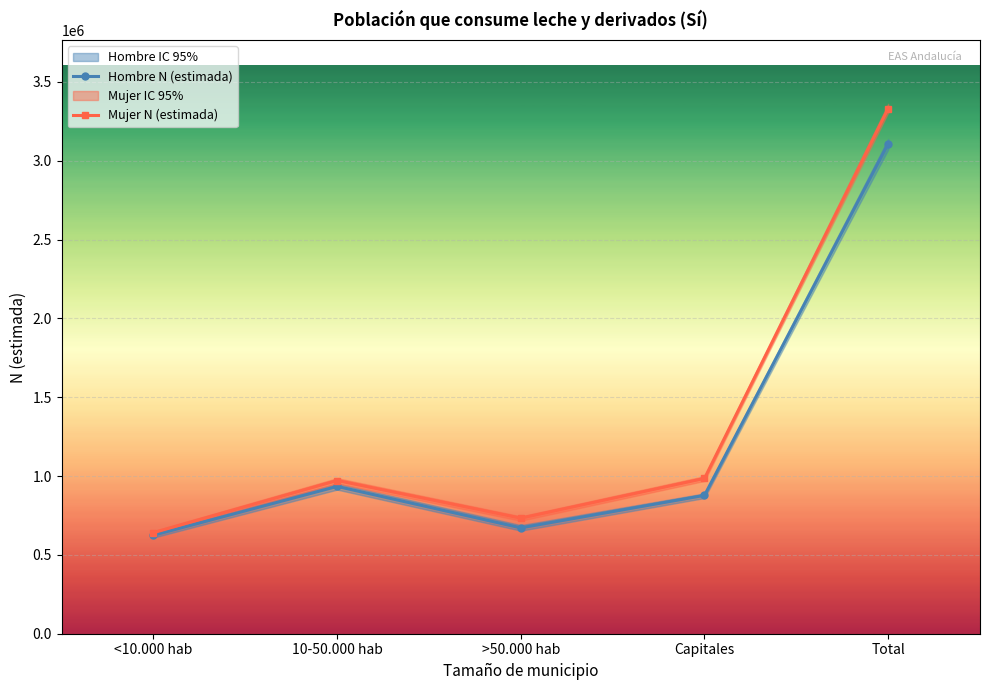

How many data points in Hombre N (estimada) are above 877479?

2